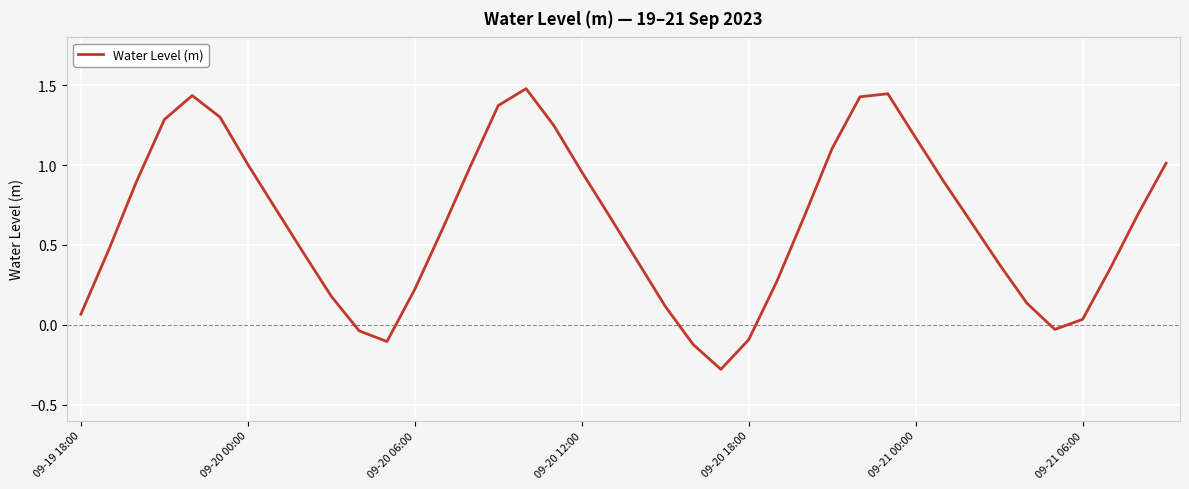

Is this an area chart (filled region under the line)?

No